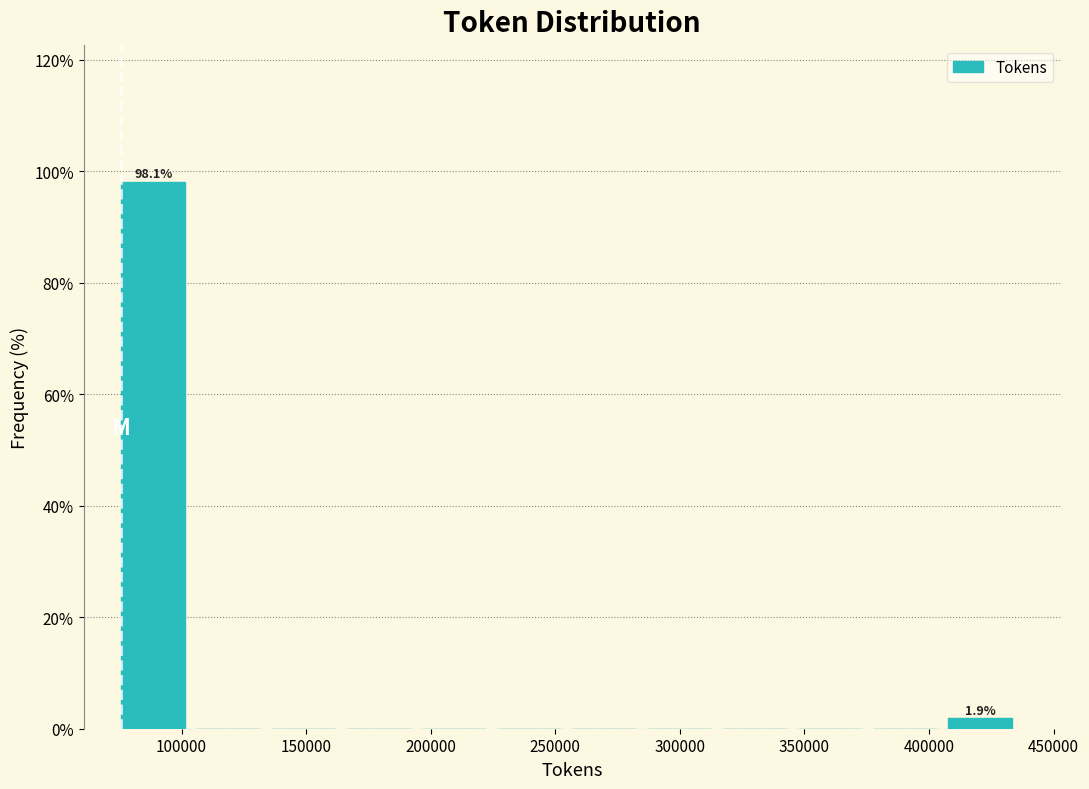

Over which range of the x-axis is the bar tallest?

75000 to 105000